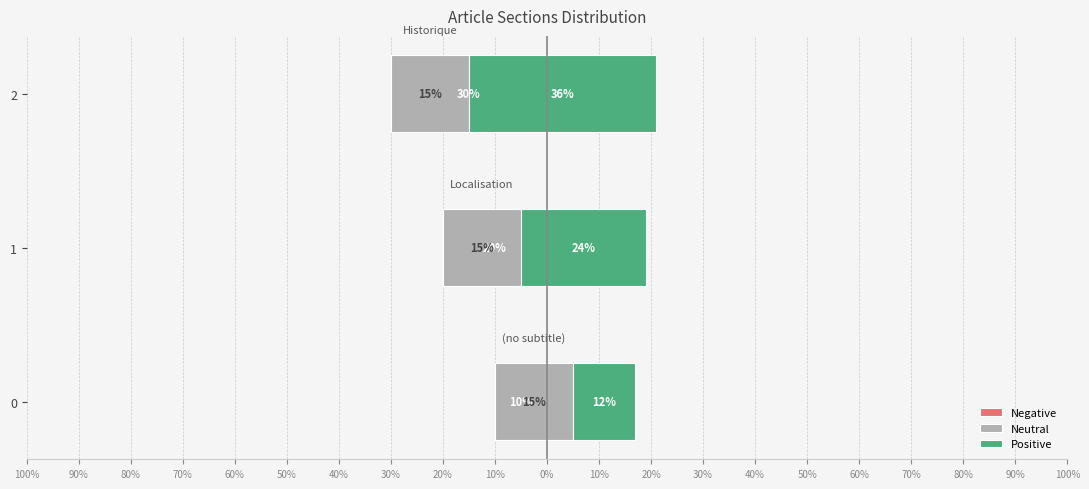

Are the bars horizontal?

Yes